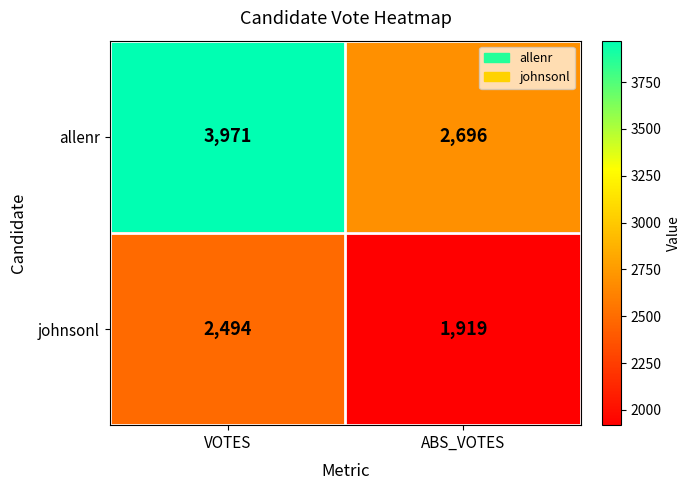

How many data points in johnsonl are less than 2494?

1